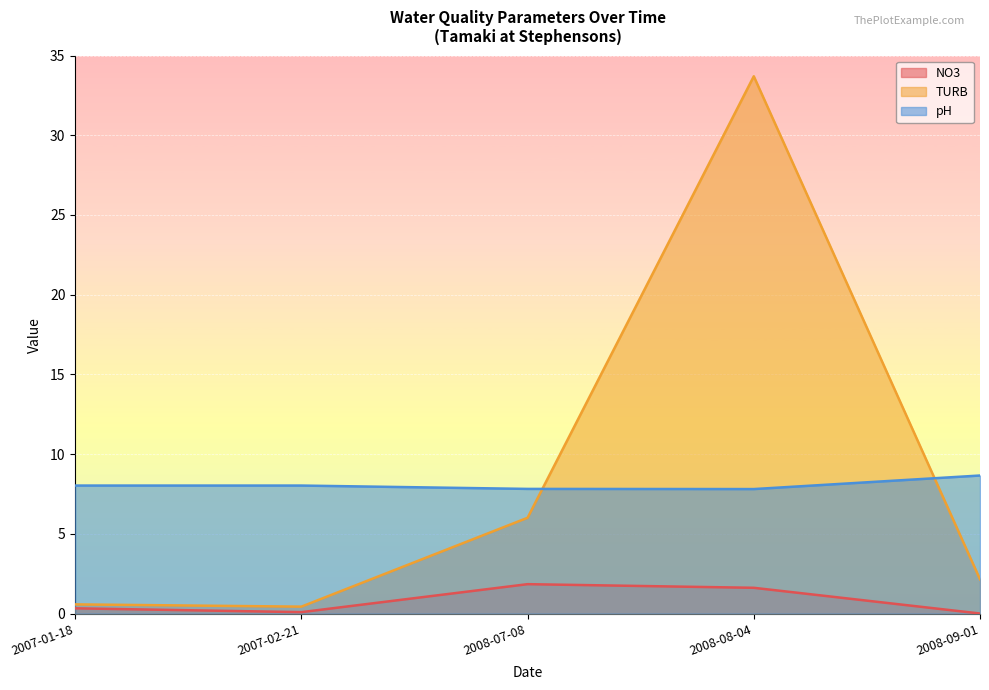

What is the label of the 1st point from the left?

2007-01-18